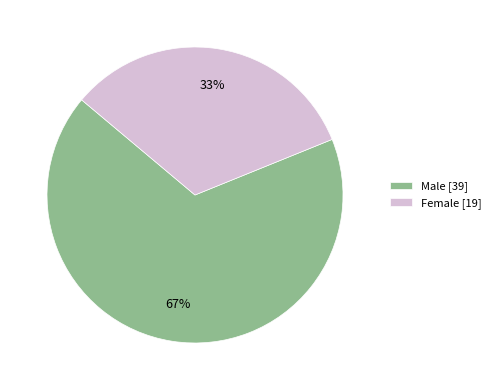

Which has a higher value, Female or Male?

Male